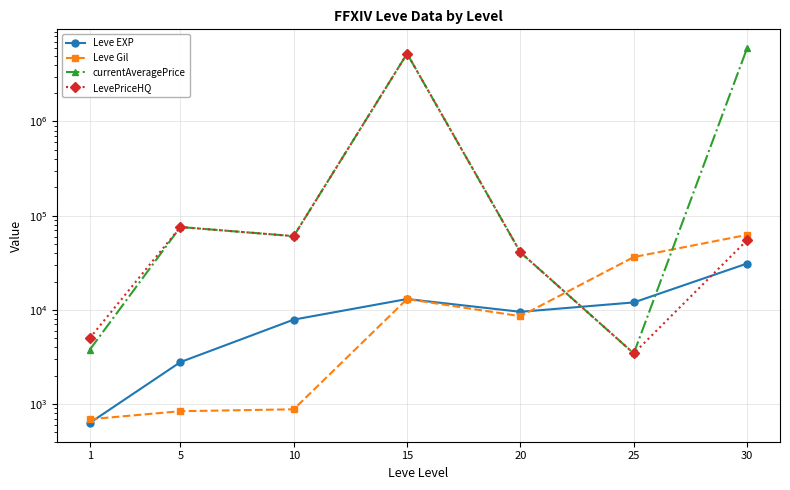

What is the difference between the maximum and minimum values in the Leve EXP series?

30440